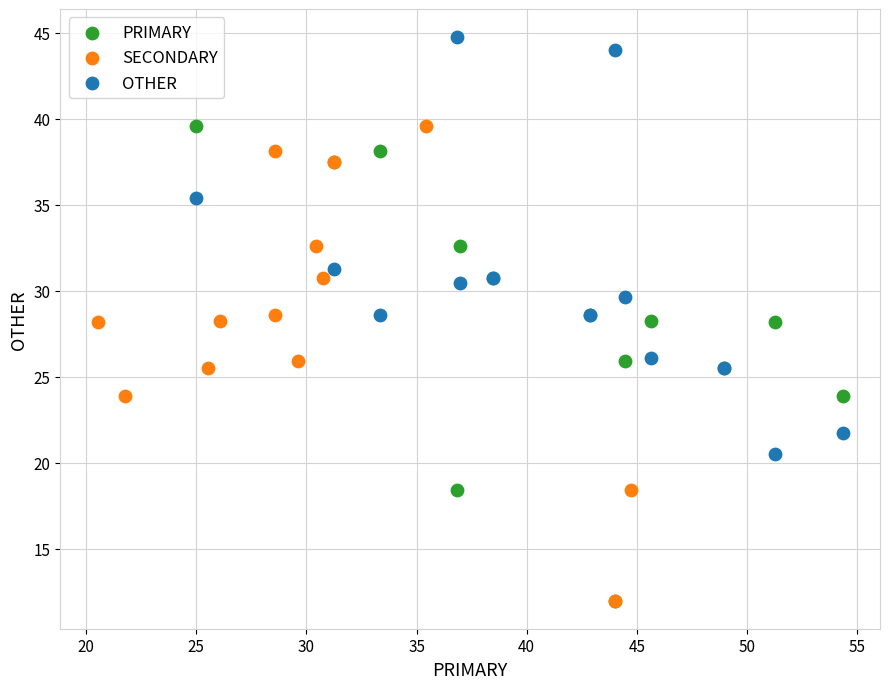

Which series contains the highest Y value?

OTHER